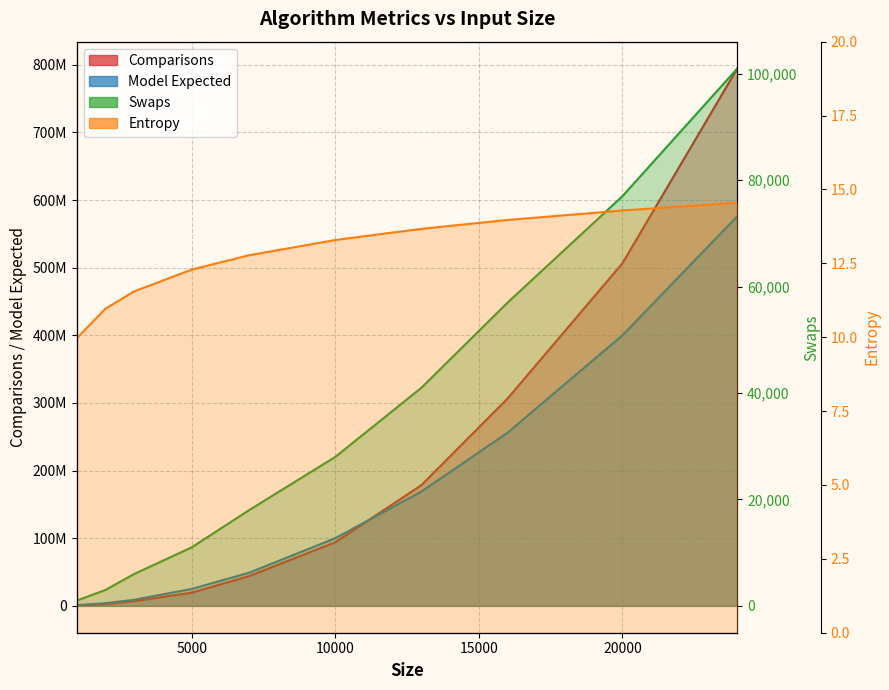

What is the average value of the Swaps series?

34294.5